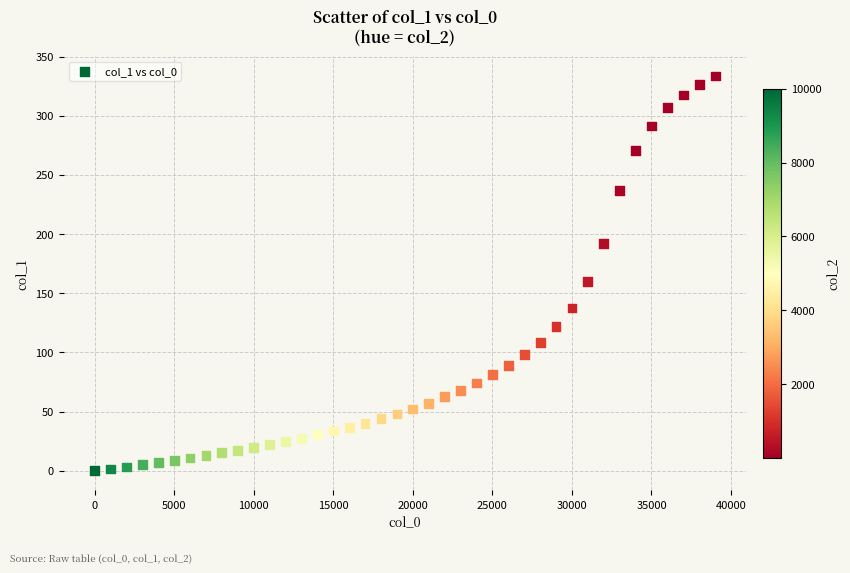

What Y value in the scatter plot is closest to 166?

159.7